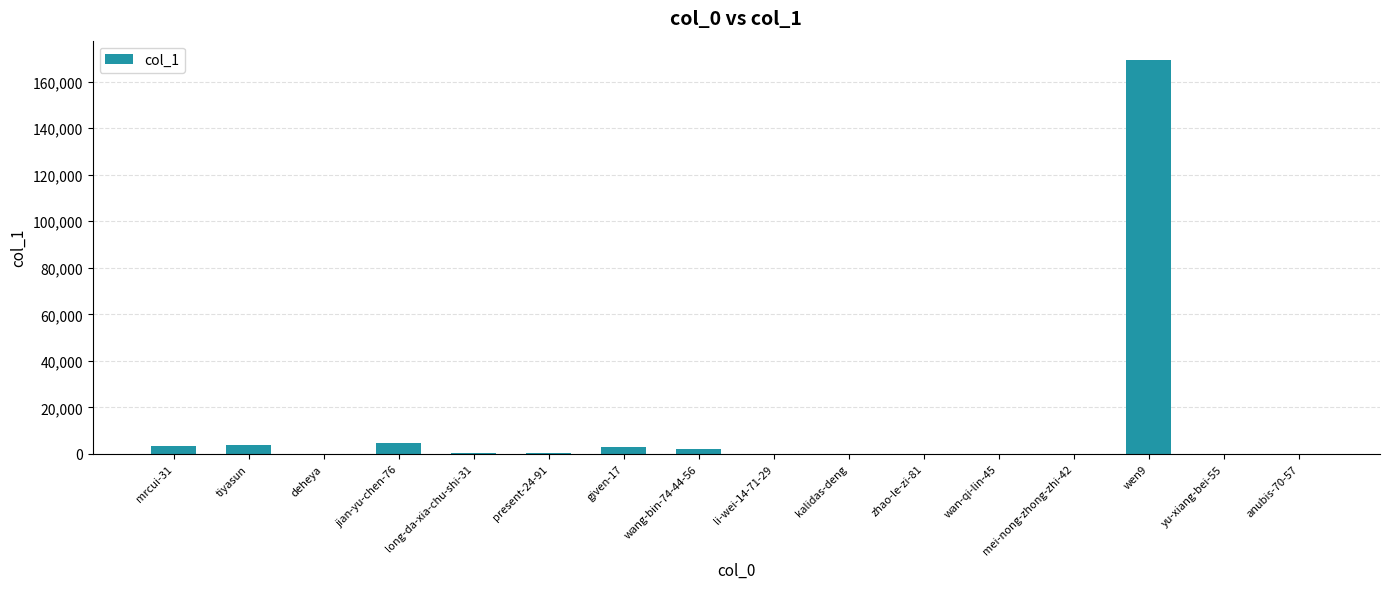

Is it true that the value at tiyasun is 3751?

True